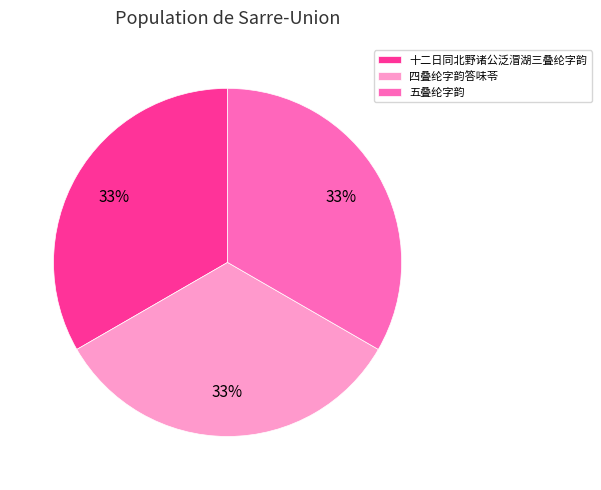

Is 十二日同北野诸公泛㴘湖三叠纶字韵 the majority of the pie?

No